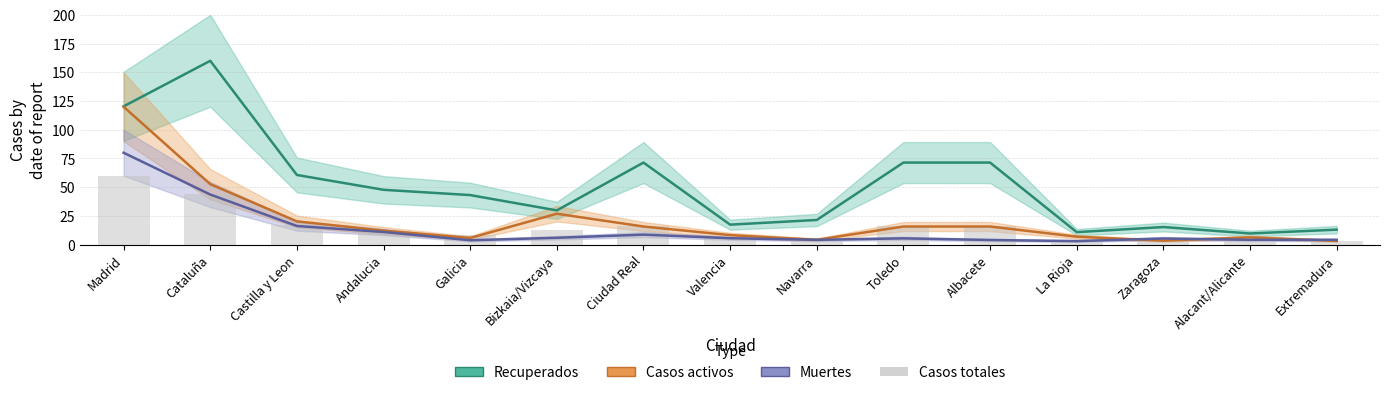

Reading right to left, transcribe all the data shown in this chart.

Recuperados: Extremadura=13.1	Alacant/Alicante=9.7	Zaragoza=15.3	La Rioja=10.9	Albacete=71.4	Toledo=71.4	Navarra=21.5	Valencia=17.4	Ciudad Real=71.4	Bizkaia/Vizcaya=29.8	Galicia=43.1	Andalucia=47.7	Castilla y Leon=60.7	Cataluña=160.0	Madrid=120.3
Casos activos: Extremadura=3.2	Alacant/Alicante=6.3	Zaragoza=3.4	La Rioja=6.9	Albacete=15.8	Toledo=15.8	Navarra=4.2	Valencia=8.3	Ciudad Real=15.8	Bizkaia/Vizcaya=26.9	Galicia=5.8	Andalucia=12.2	Castilla y Leon=20.3	Cataluña=52.6	Madrid=120.0
Muertes: Extremadura=4.2	Alacant/Alicante=4.2	Zaragoza=5.3	La Rioja=3.1	Albacete=4.1	Toledo=5.5	Navarra=4.2	Valencia=5.6	Ciudad Real=8.7	Bizkaia/Vizcaya=6.0	Galicia=3.8	Andalucia=11.0	Castilla y Leon=16.2	Cataluña=43.6	Madrid=80.0
Casos totales: Extremadura=3.4	Alacant/Alicante=3.7	Zaragoza=3.9	La Rioja=3.9	Albacete=16.0	Toledo=16.1	Navarra=4.9	Valencia=5.6	Ciudad Real=16.4	Bizkaia/Vizcaya=12.7	Galicia=8.7	Andalucia=11.9	Castilla y Leon=16.7	Cataluña=43.9	Madrid=60.0